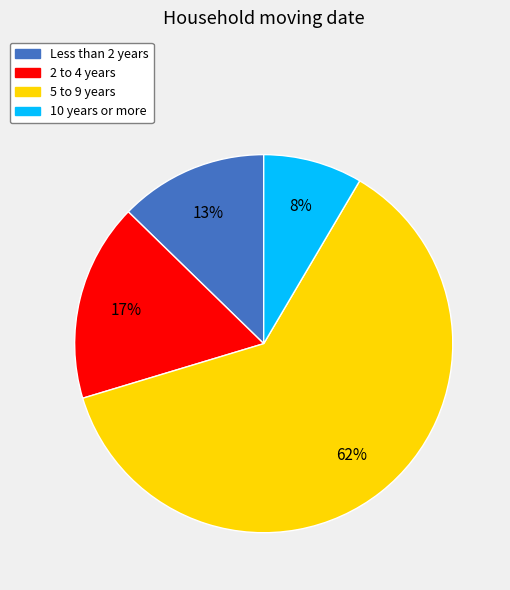

Is there any slice that represents more than half of the pie?

Yes